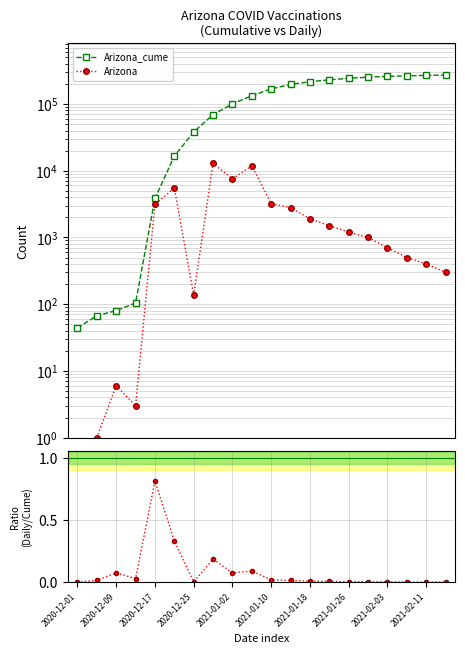

What is the average value of the Arizona_cume series?

136296.2